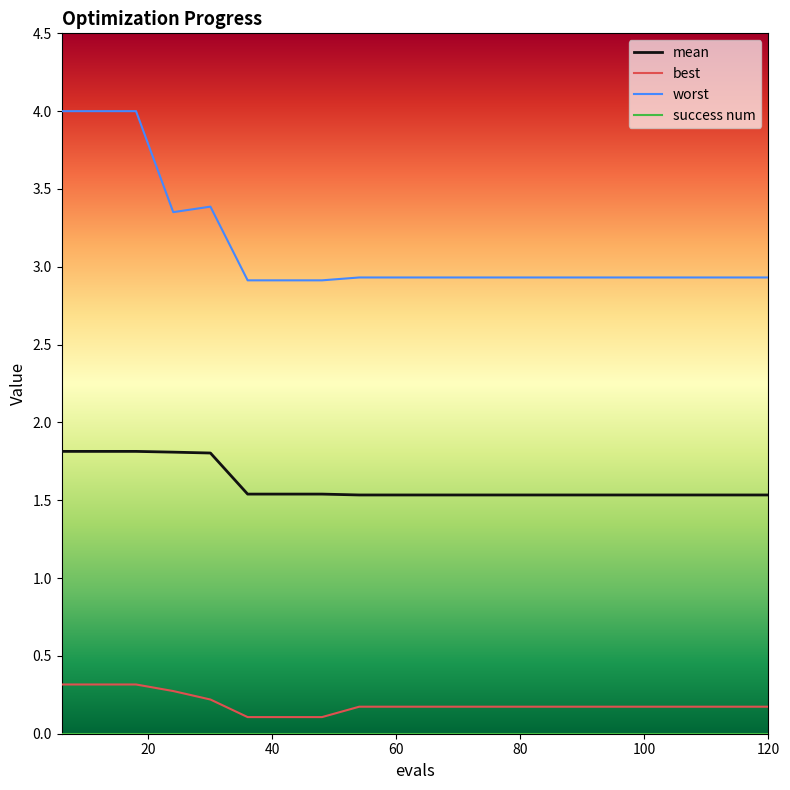

Which series has the largest range (max minus min)?

worst